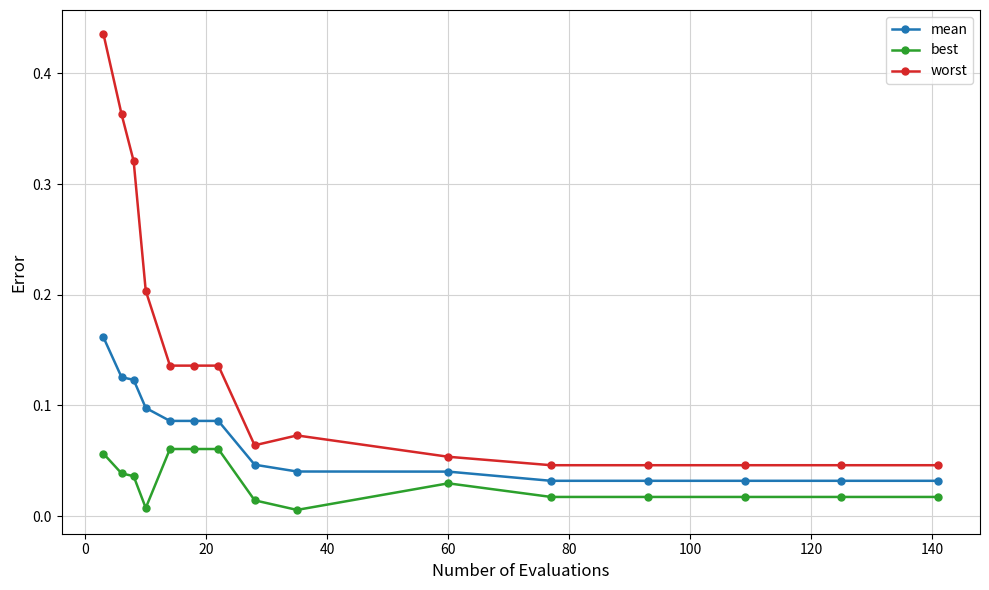

Which series has the widest spread of values?

worst